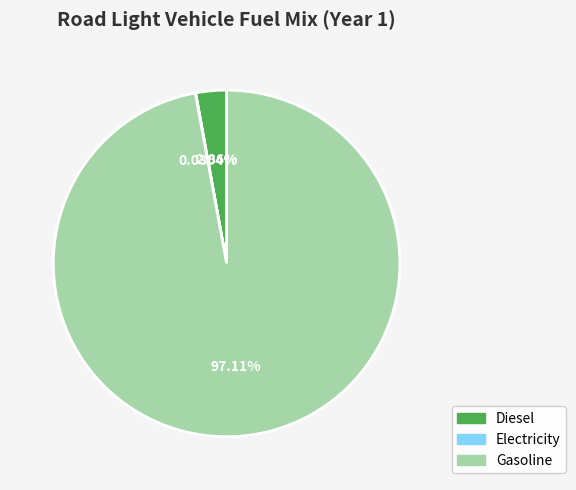

Does any single category account for the majority?

Yes